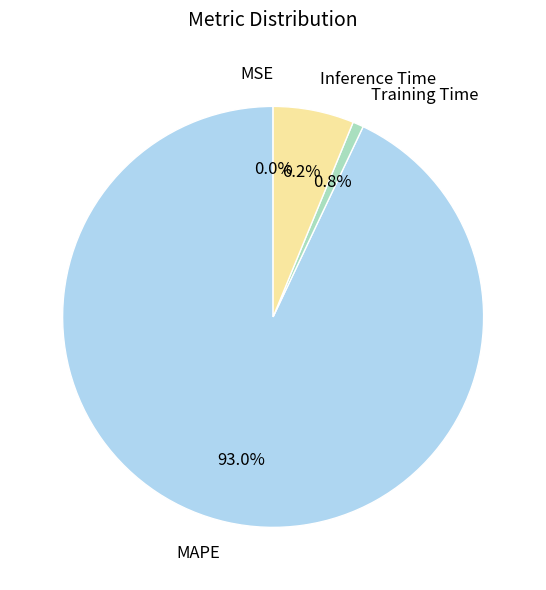

Between MAPE and Training Time, which is larger?

MAPE